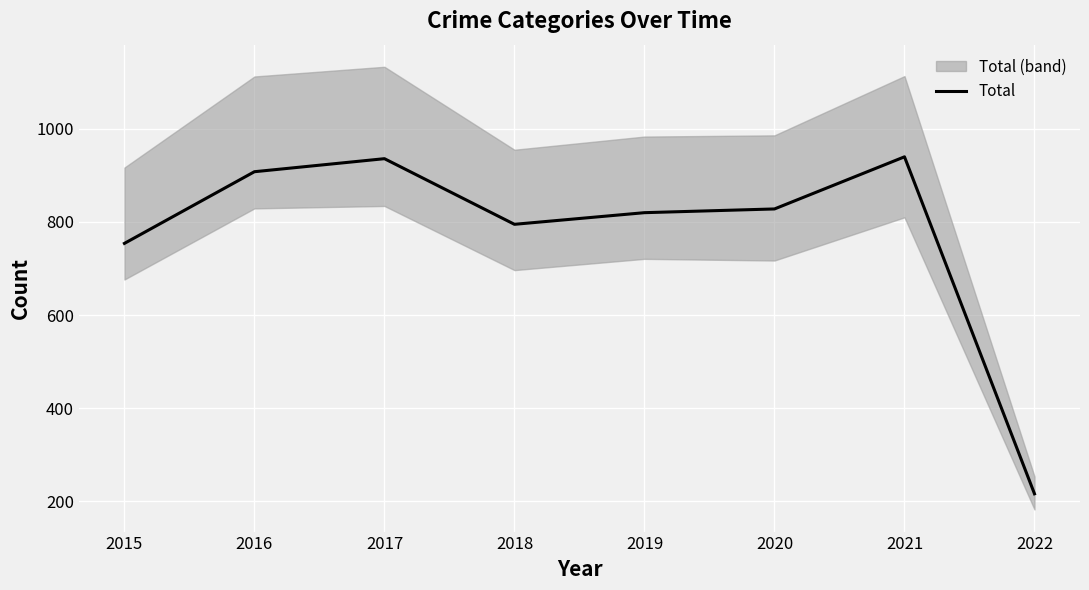

What is the change in value from 2017 to 2020?

-108